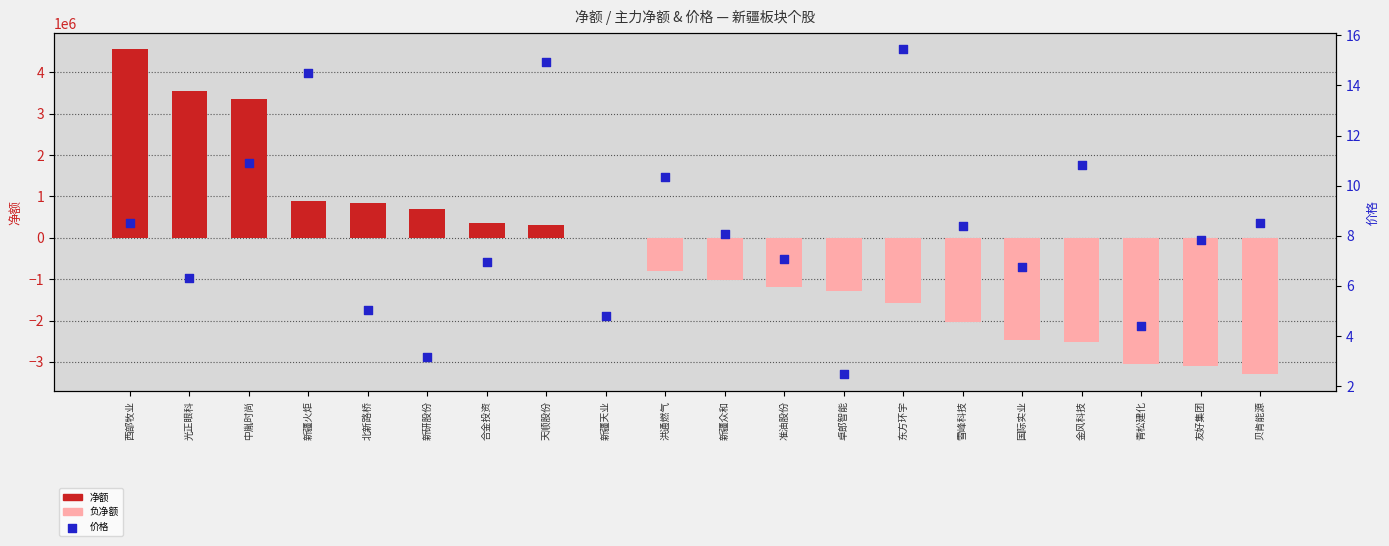

What is the total value across all series at 金风科技?

-2524191.2